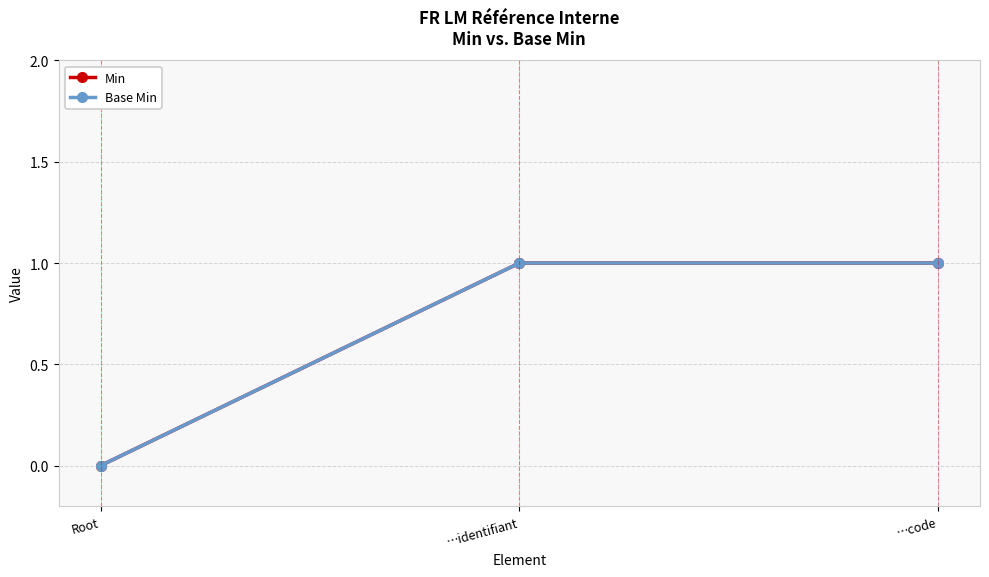

Count the Base Min values in the range 0 to 1.

3